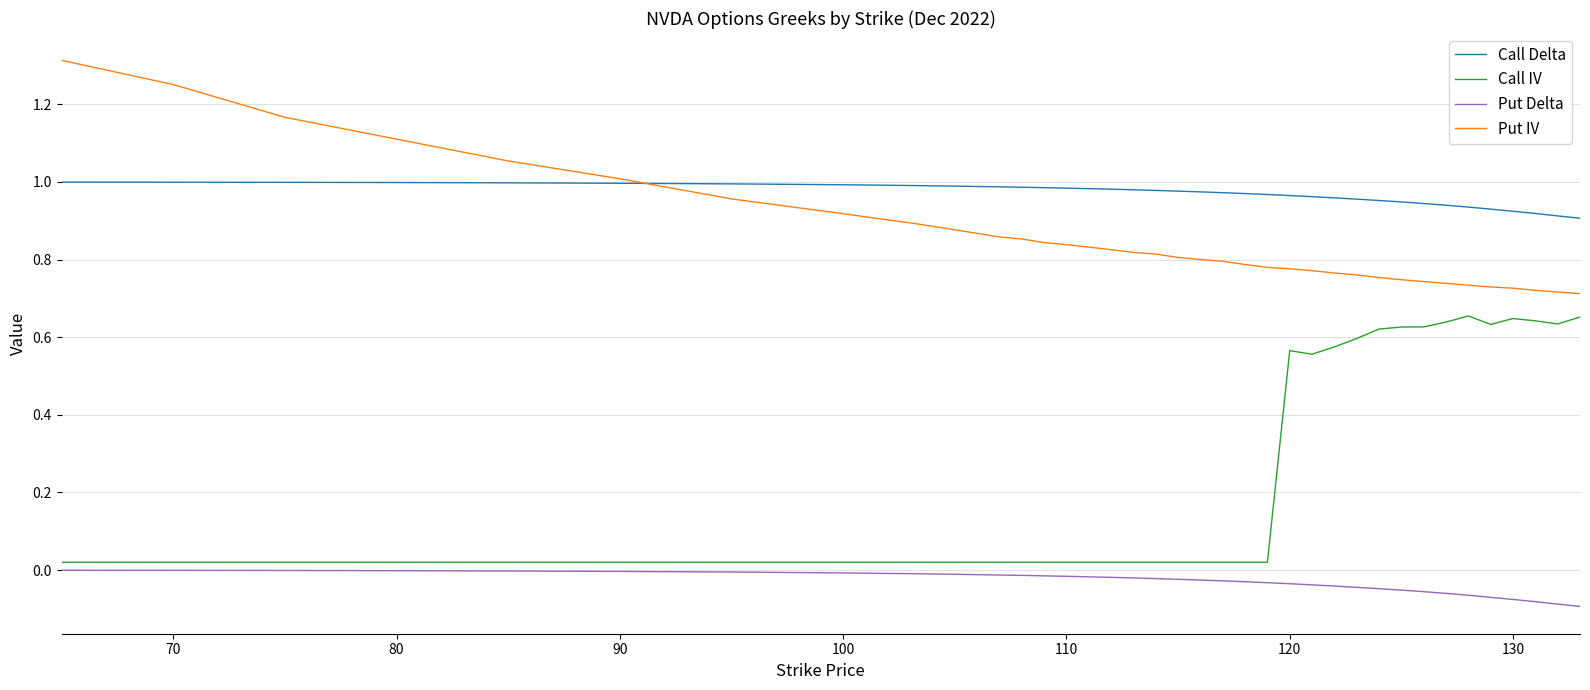

Which series has the largest total across all categories?

Call Delta